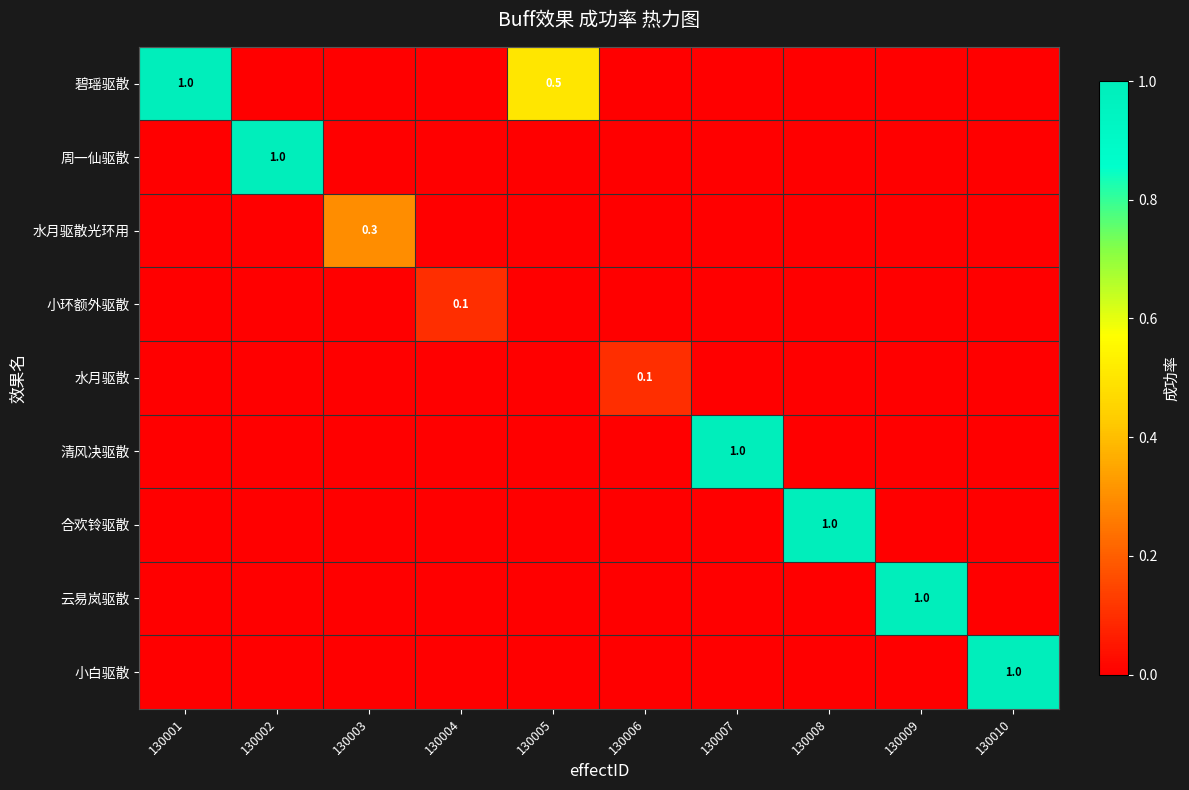

True or false: 碧瑶驱散 has a value of 1.0 at 130001.

True